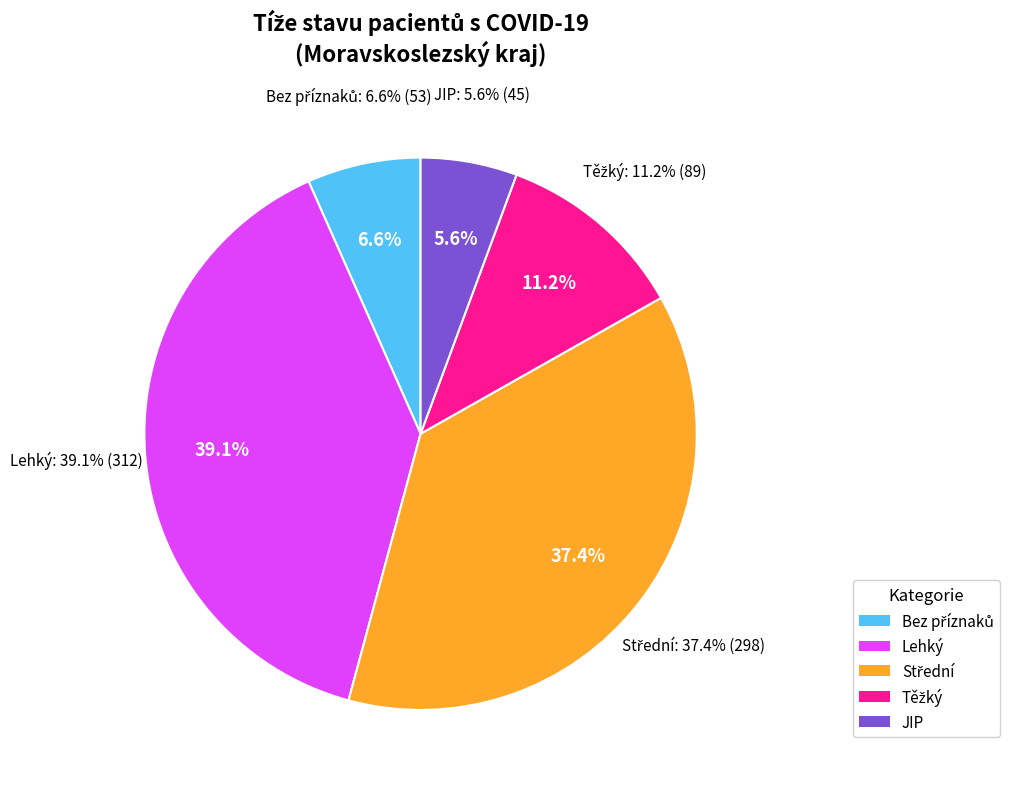

Which category has the smallest portion of the pie?

JIP